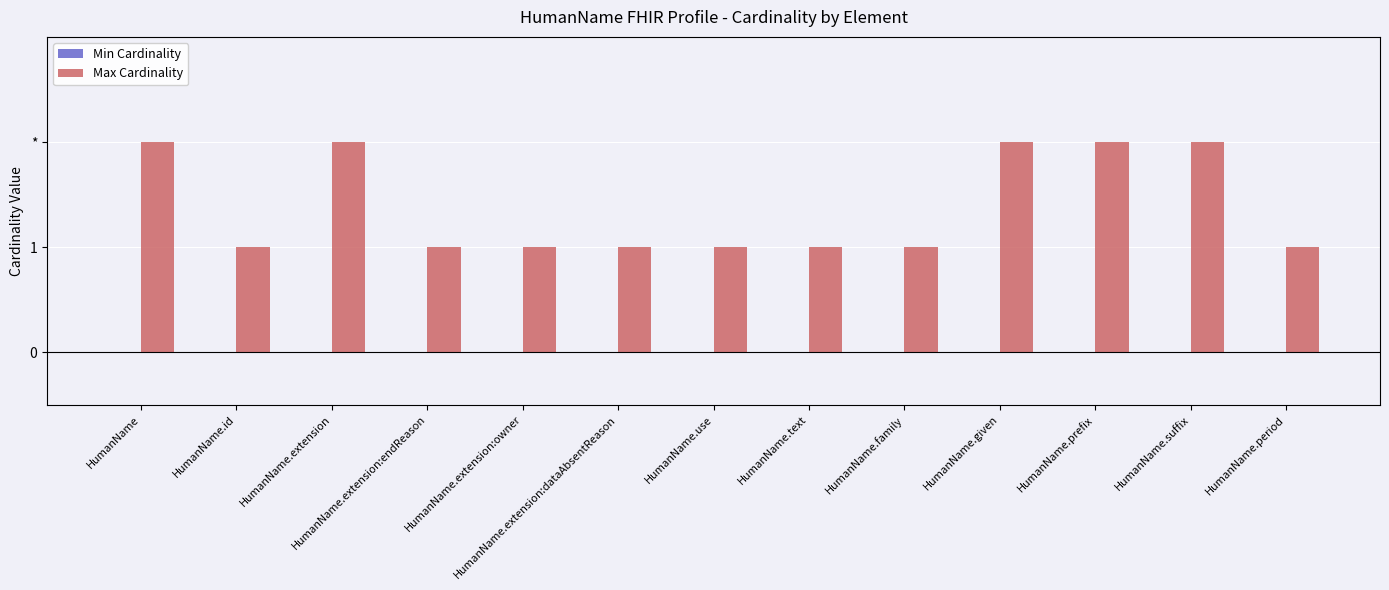

How many series are shown in this chart?

2